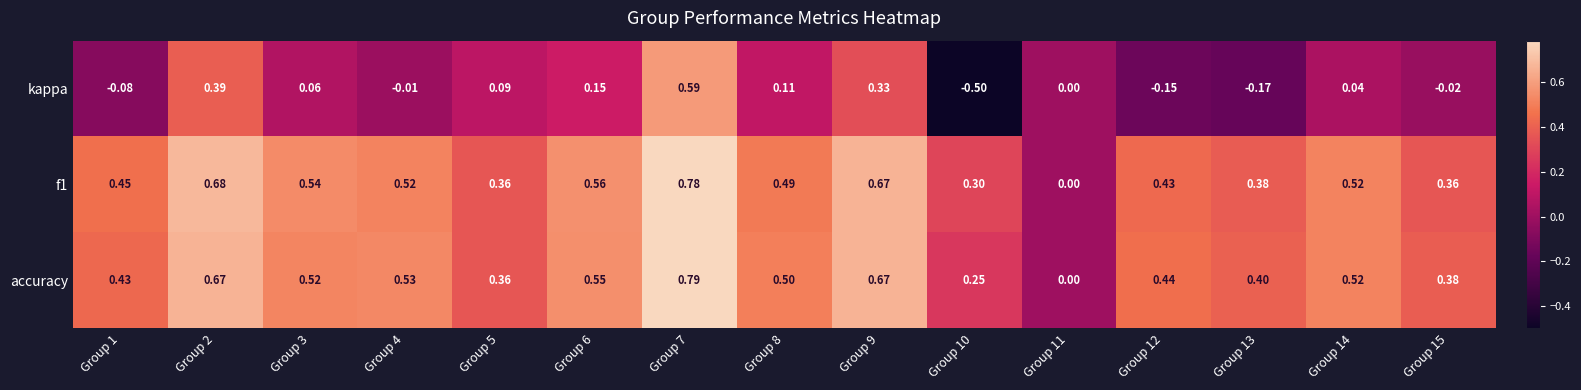

How many data points does each series have?

15